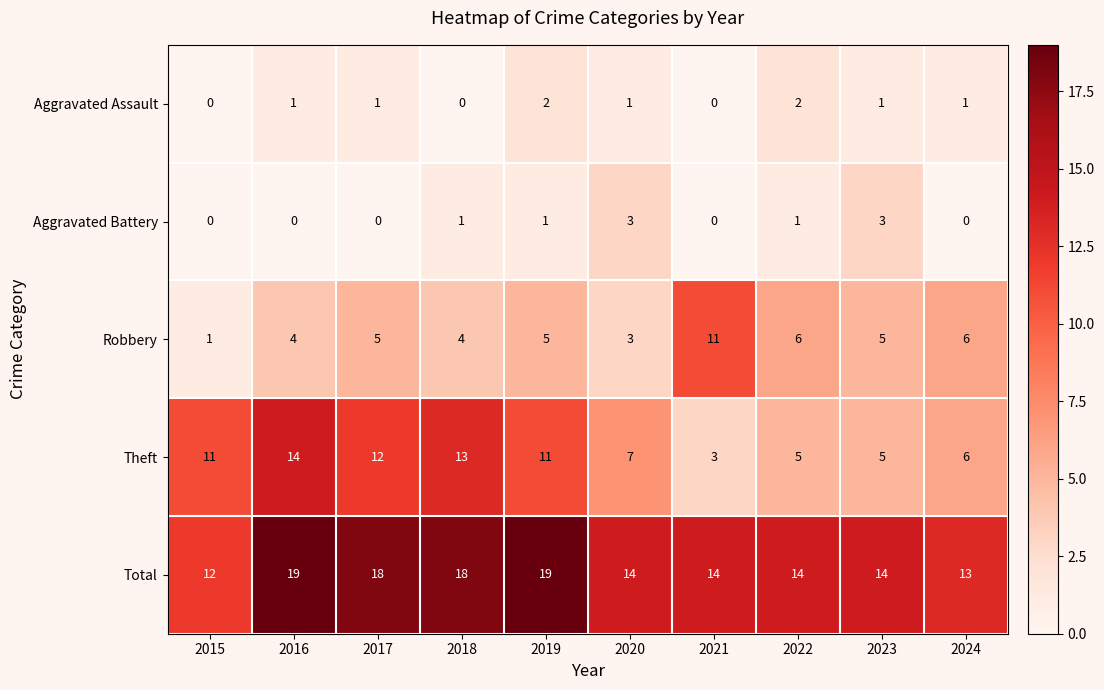

What is the difference between the Theft values at 2016 and 2023?

9